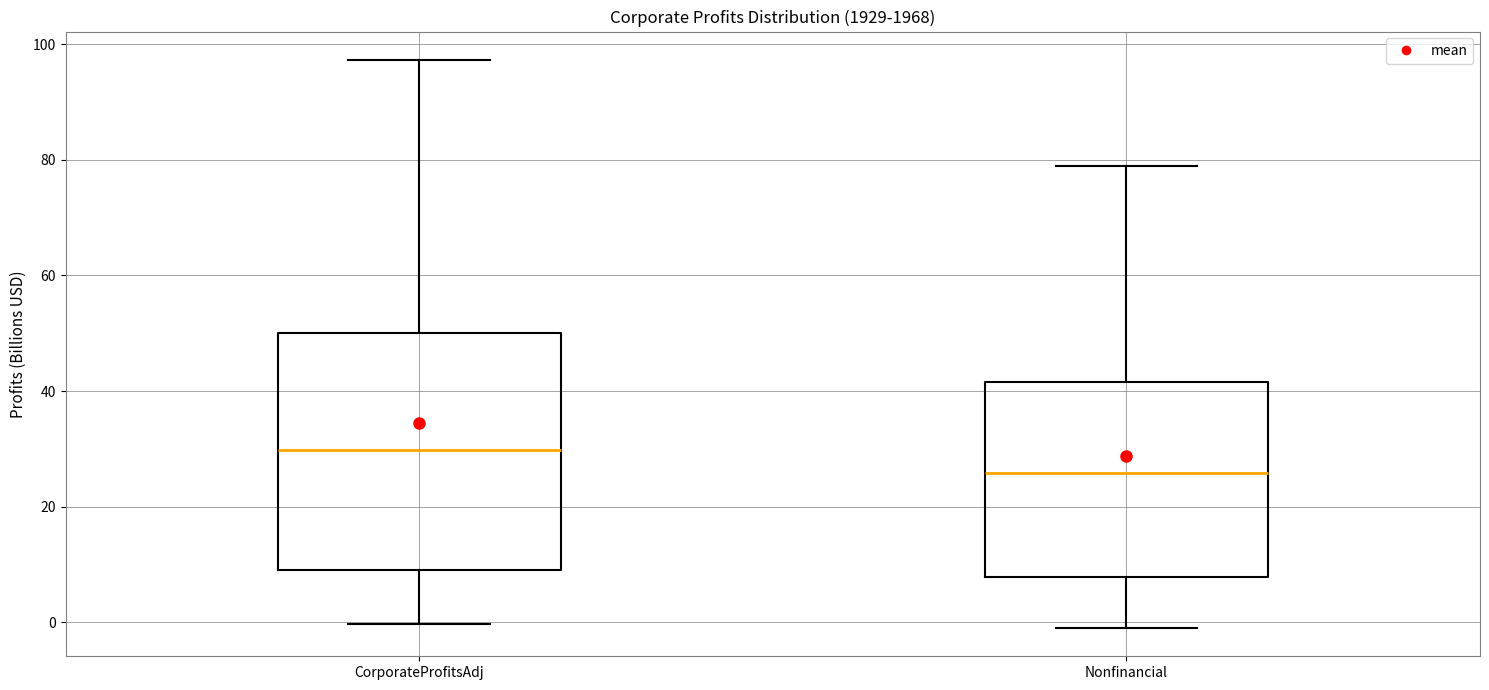

Comparing the boxes themselves (not the whiskers), which one is the tallest?

CorporateProfitsAdj